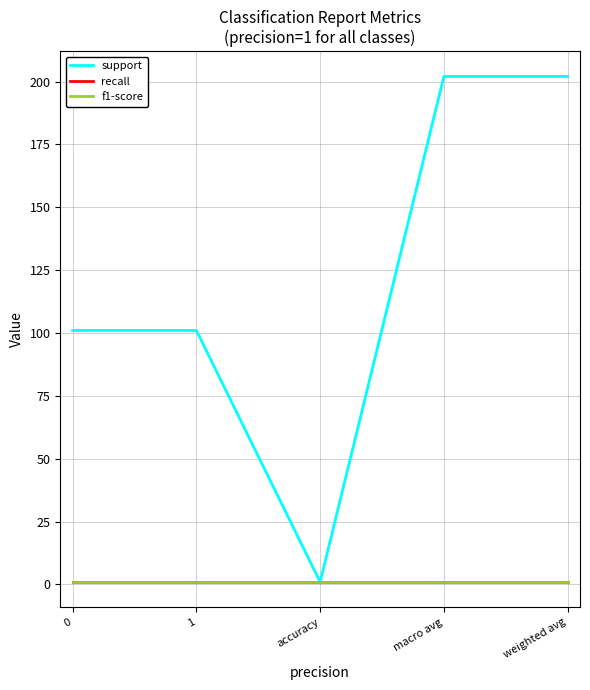

Reading left to right, what are all the values shown in this chart?

support: 101	101	1	202	202
recall: 1	1	1	1	1
f1-score: 1	1	1	1	1